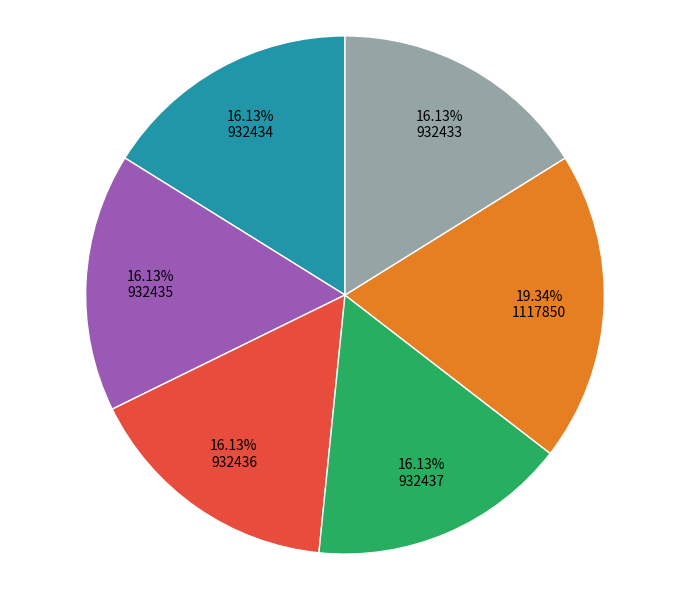

Is there a majority slice in this chart?

No